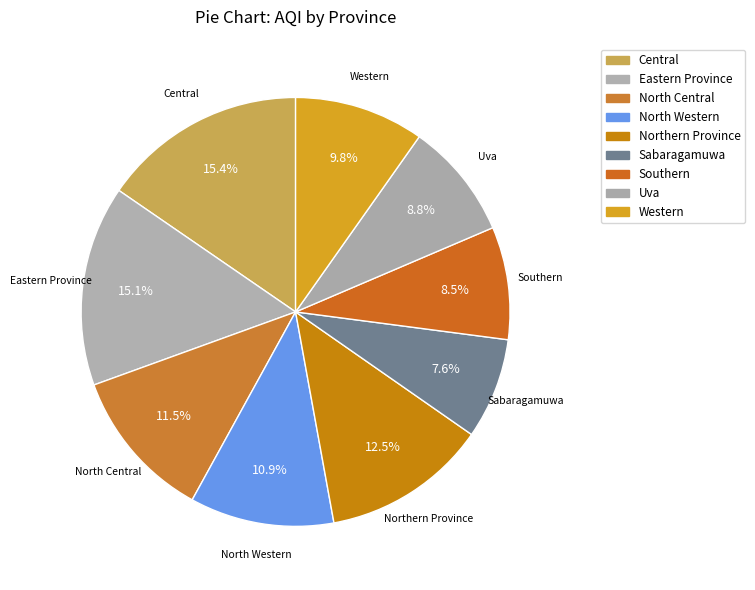

Combined, do Western and Southern account for over 50%?

No